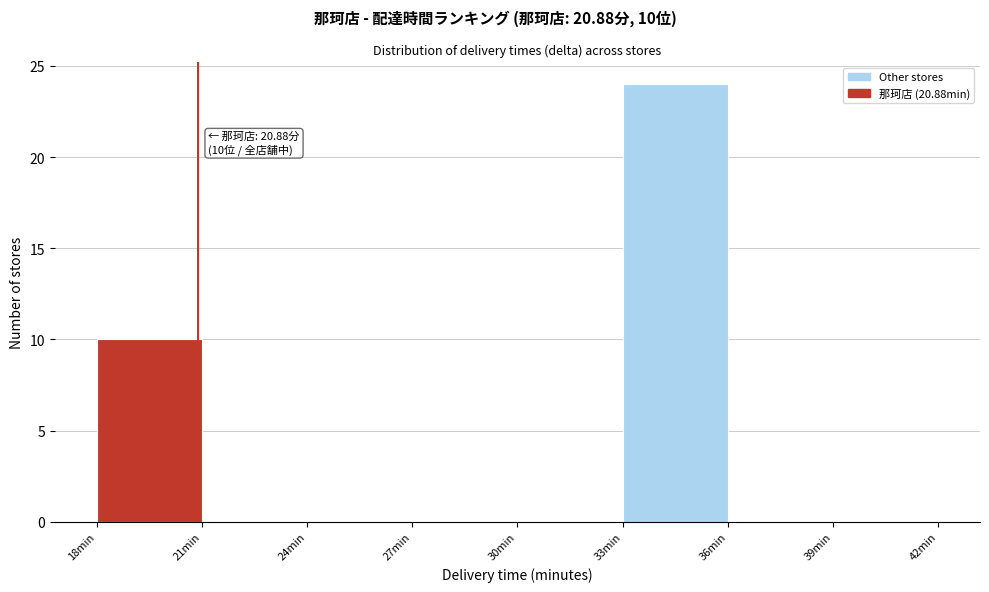

Which range on the x-axis has the tallest bar?

33 to 36